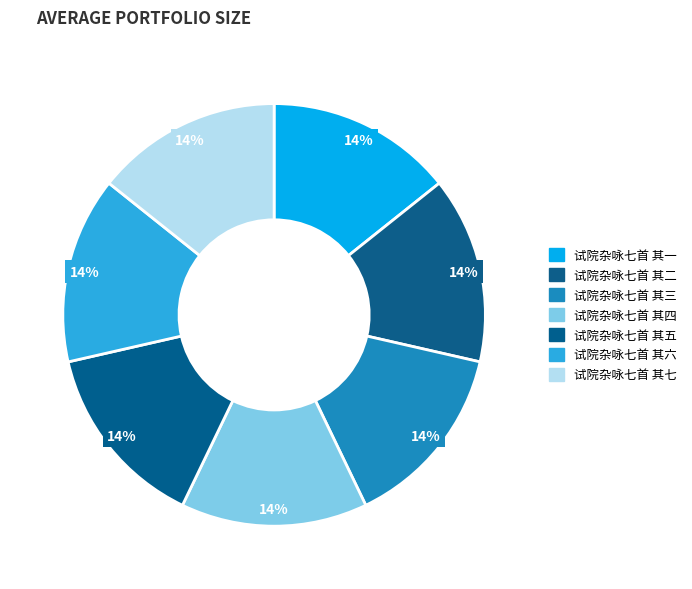

How many slices are in this pie chart?

7